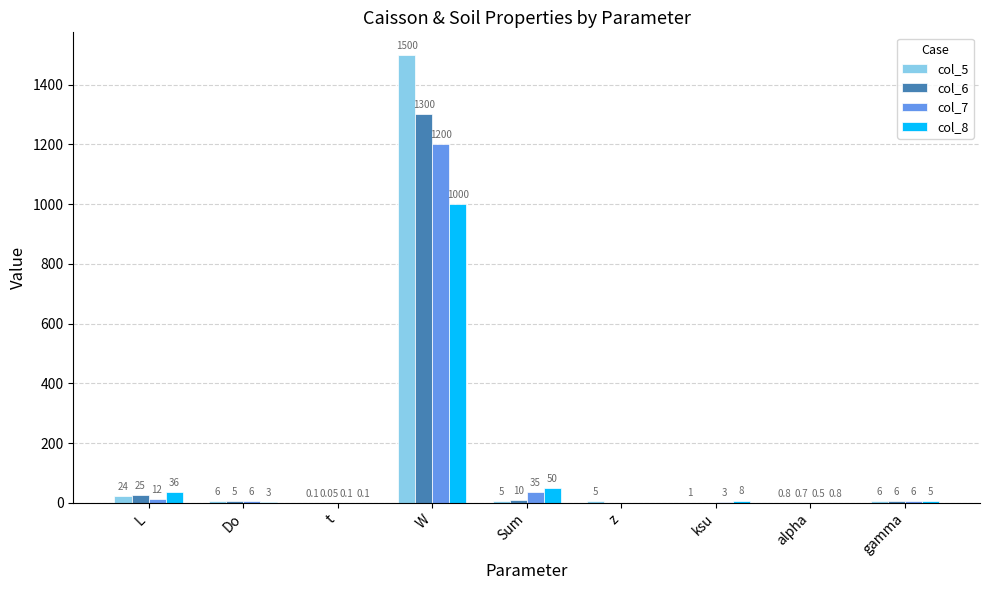

Where does the col_6 series first go above 5?

L